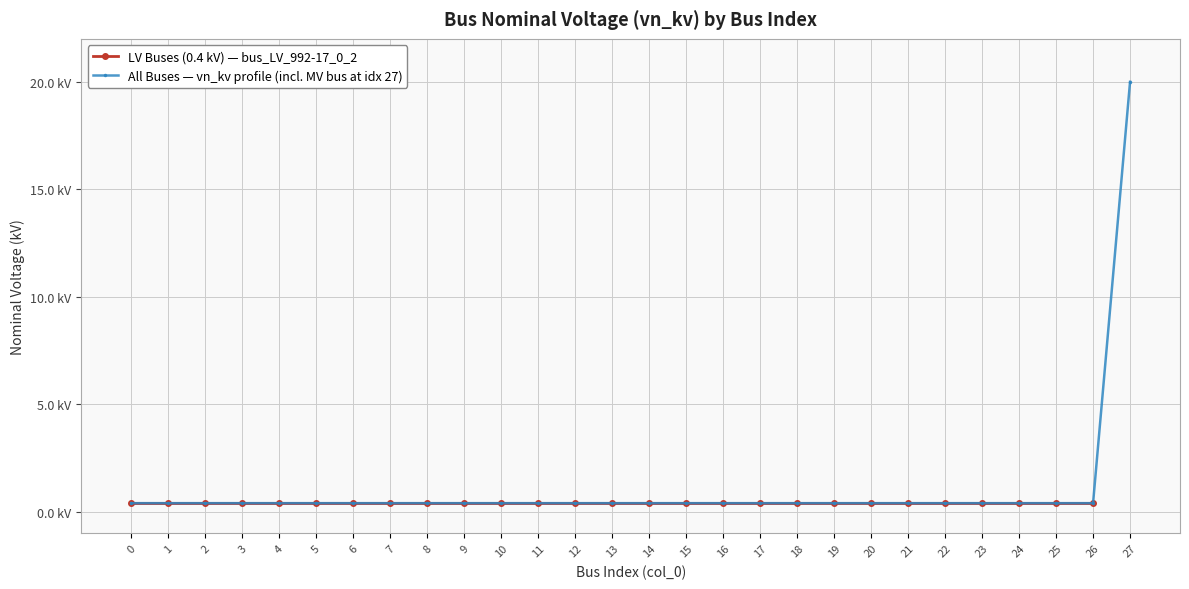

True or false: the data has more than 2 interior local peaks.

False